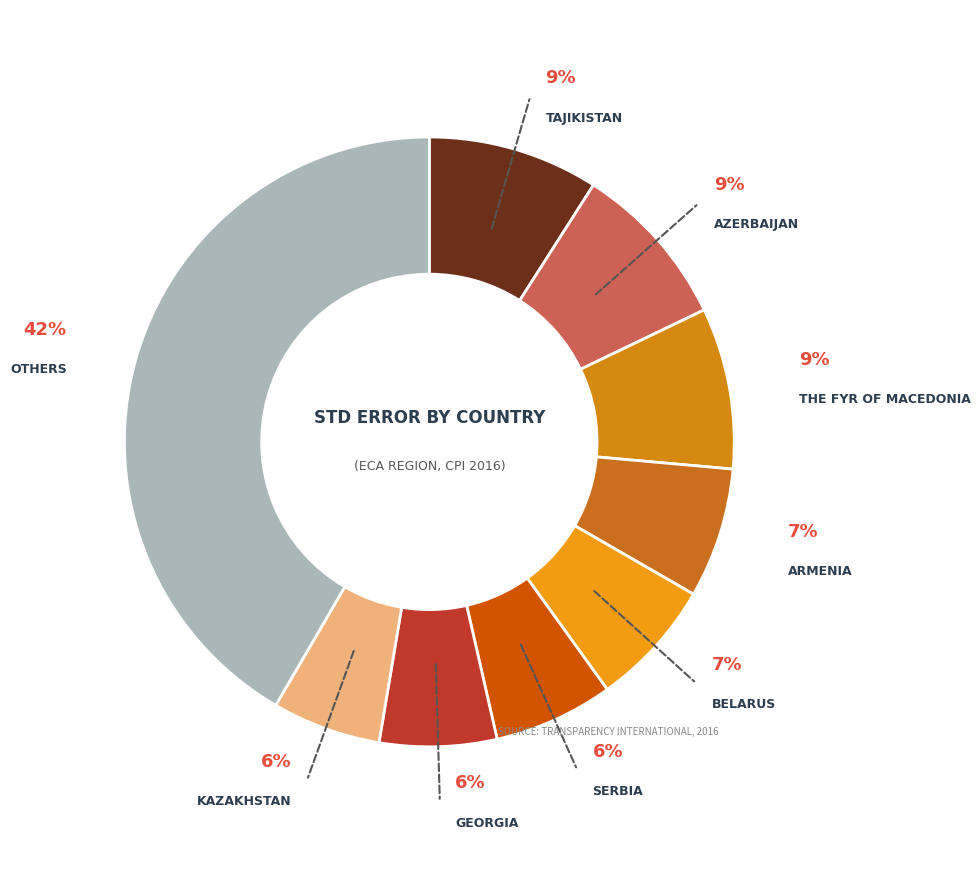

How many slices are in this pie chart?

9